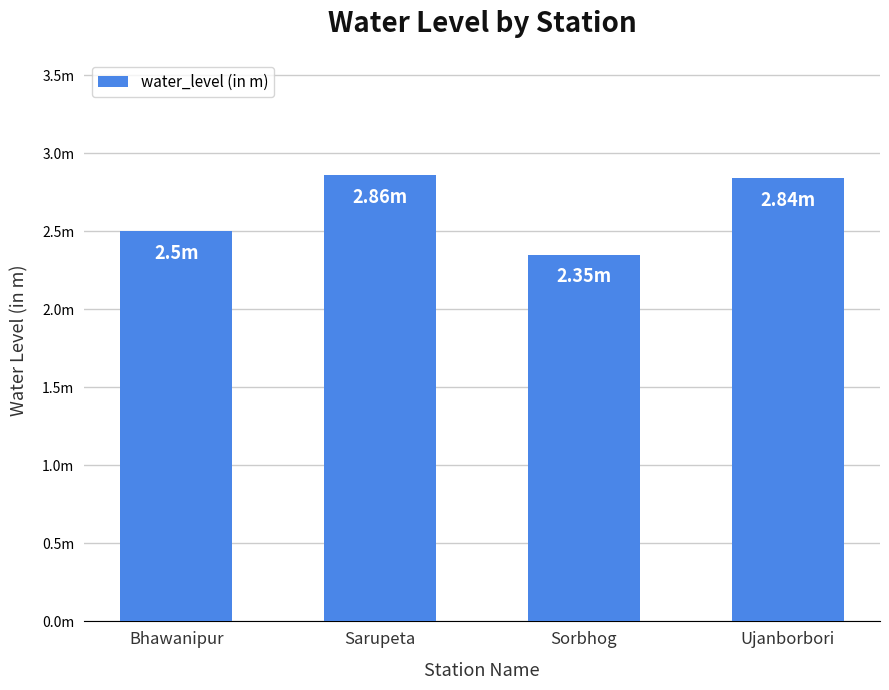

What is the label of the 2nd bar from the left?

Sarupeta